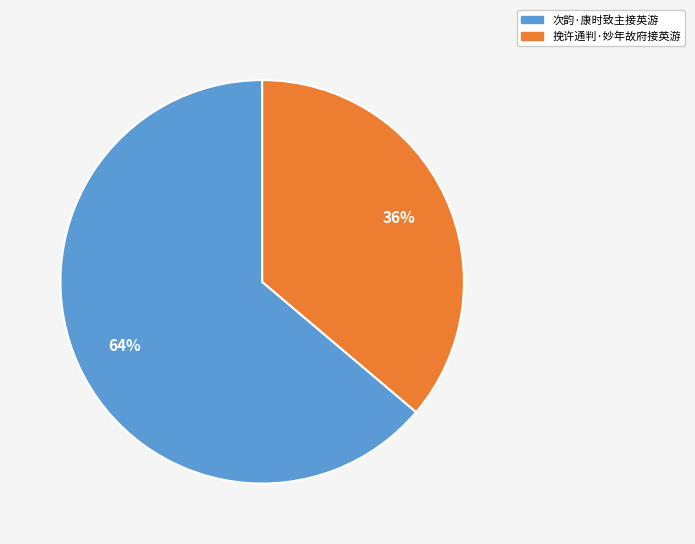

True or false: 挽许通判·妙年故府接英游 accounts for 44% of the total.

False